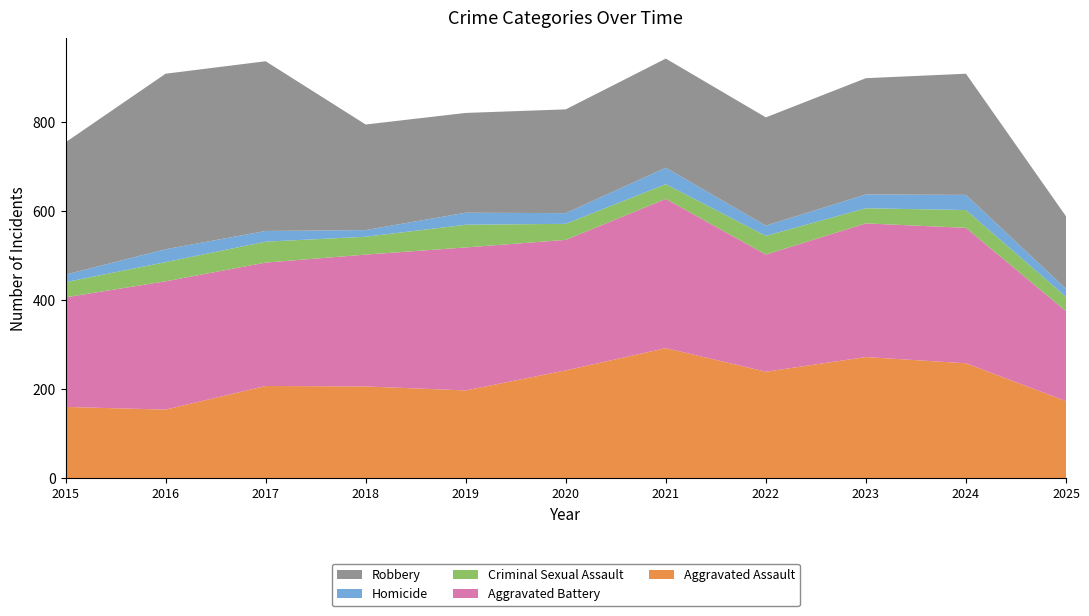

Reading left to right, what are all the values shown in this chart?

Aggravated Assault: 2015=160	2016=154	2017=207	2018=206	2019=197	2020=242	2021=292	2022=239	2023=272	2024=258	2025=173
Aggravated Battery: 2015=246	2016=288	2017=277	2018=296	2019=321	2020=293	2021=335	2022=263	2023=300	2024=304	2025=202
Criminal Sexual Assault: 2015=34	2016=43	2017=47	2018=40	2019=51	2020=36	2021=33	2022=42	2023=34	2024=40	2025=32
Homicide: 2015=17	2016=29	2017=24	2018=15	2019=27	2020=24	2021=37	2022=23	2023=31	2024=34	2025=18
Robbery: 2015=297	2016=394	2017=381	2018=237	2019=224	2020=233	2021=245	2022=243	2023=261	2024=272	2025=163